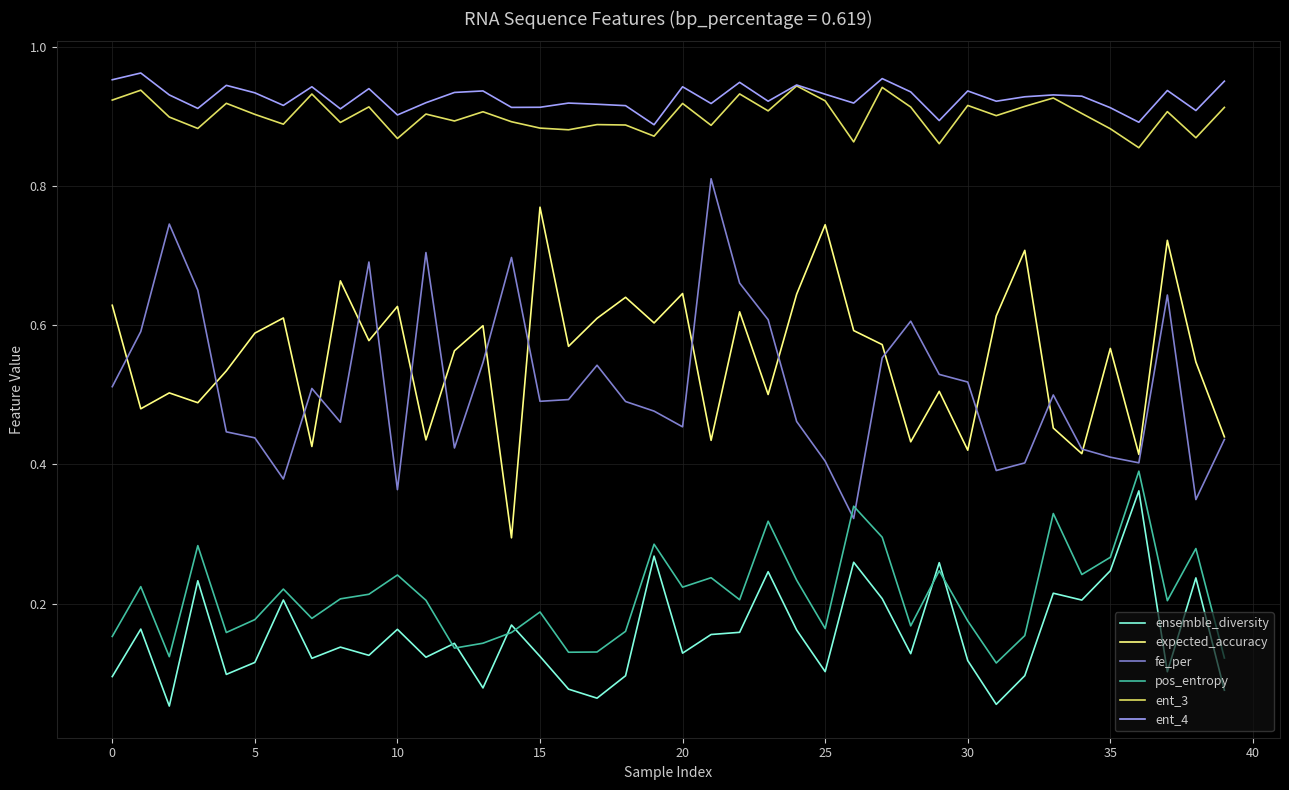

List the series in order of their peak value, lowest first.

ensemble_diversity, pos_entropy, expected_accuracy, fe_per, ent_3, ent_4